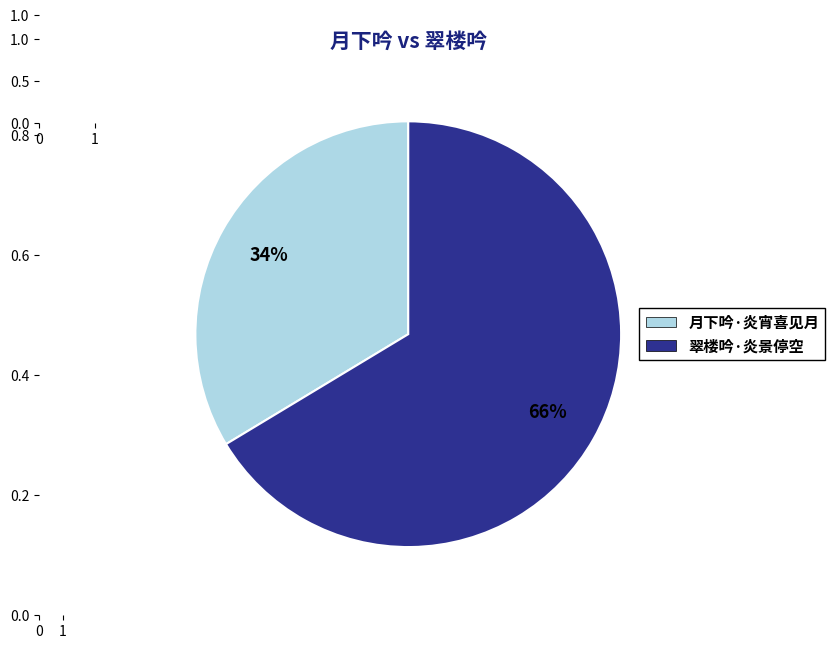

Which category has the smallest portion of the pie?

月下吟·炎宵喜见月